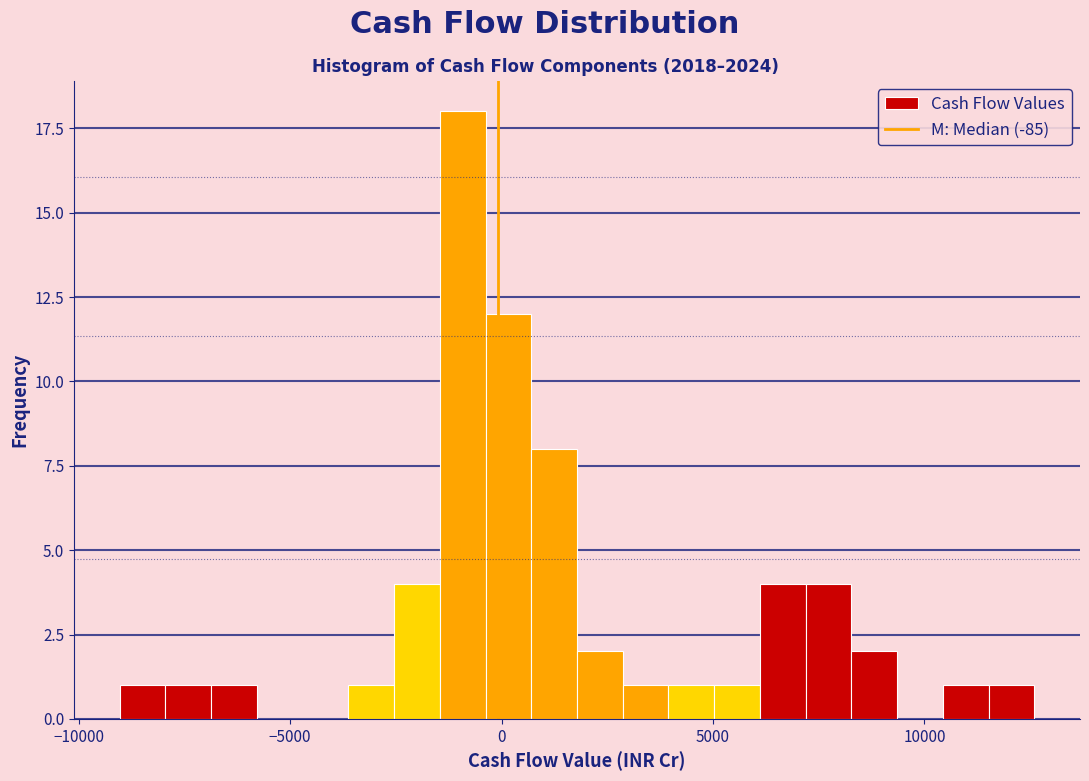

Around what value on the x-axis is the tallest bar? Give the approximate position of its centre, as read against the axis.

-1000